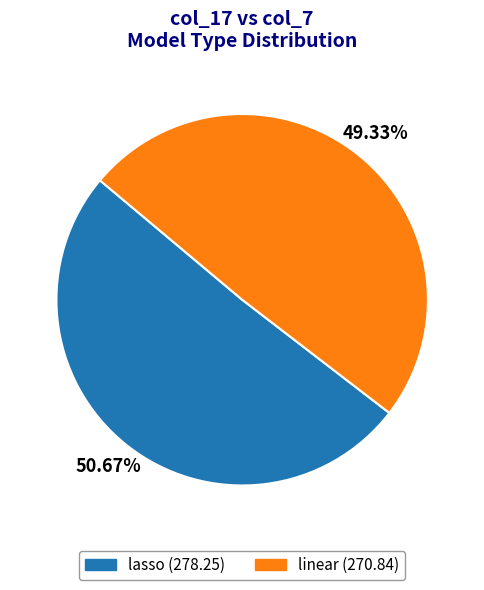

What percentage is the linear slice, to the nearest percent?

49%